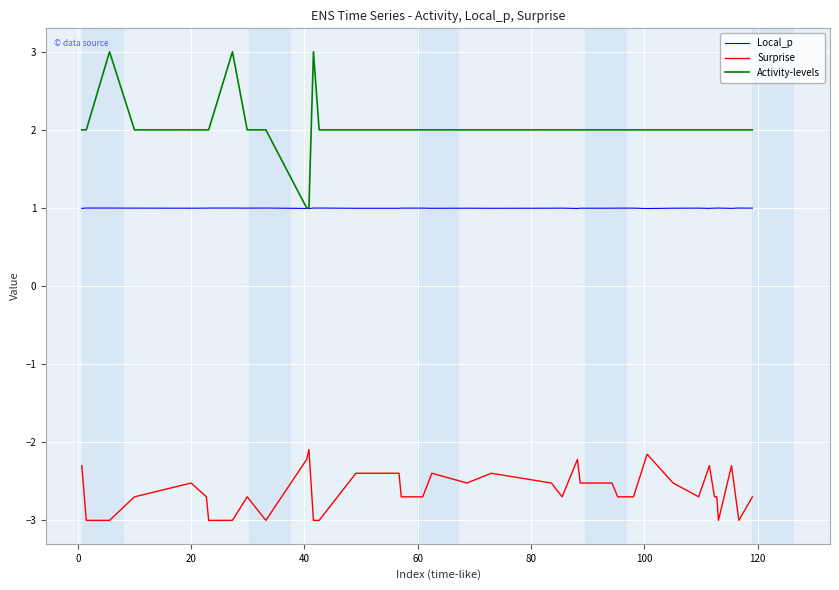

True or false: Surprise and Activity-levels cross at least once.

False